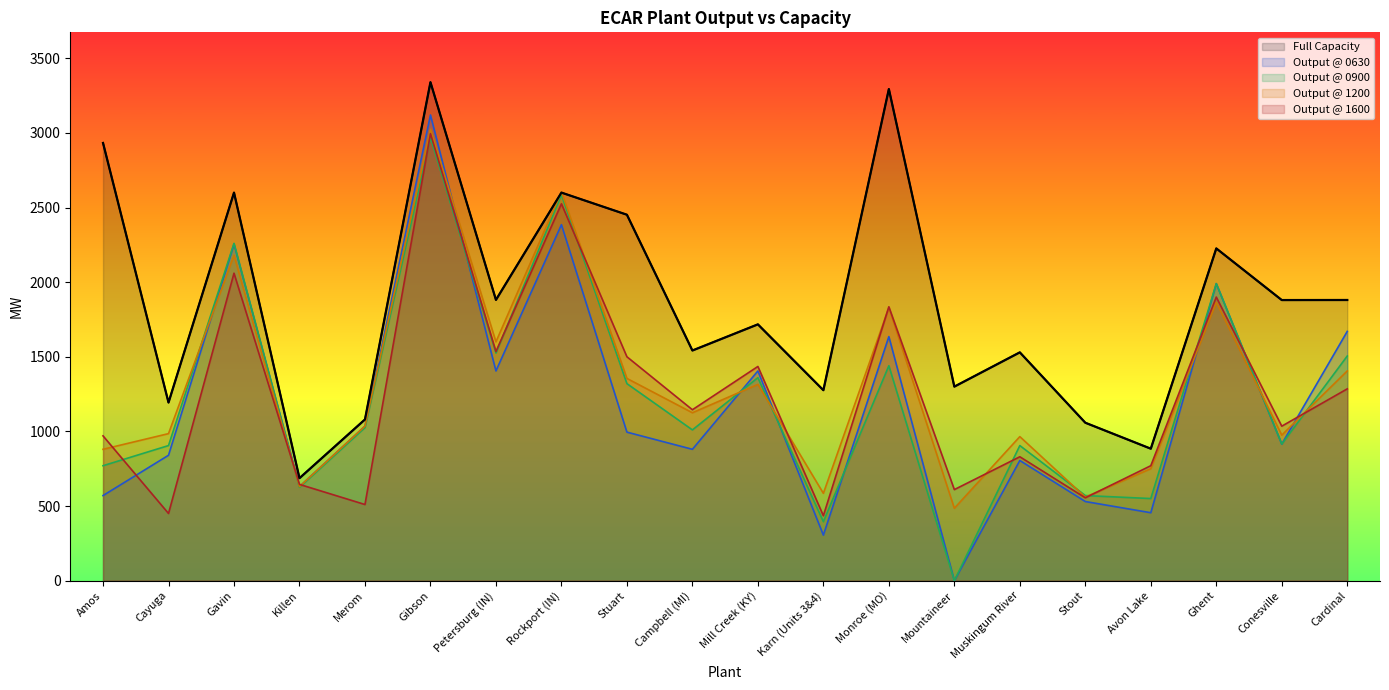

At which category does the chart reach its minimum across all series?

Mountaineer